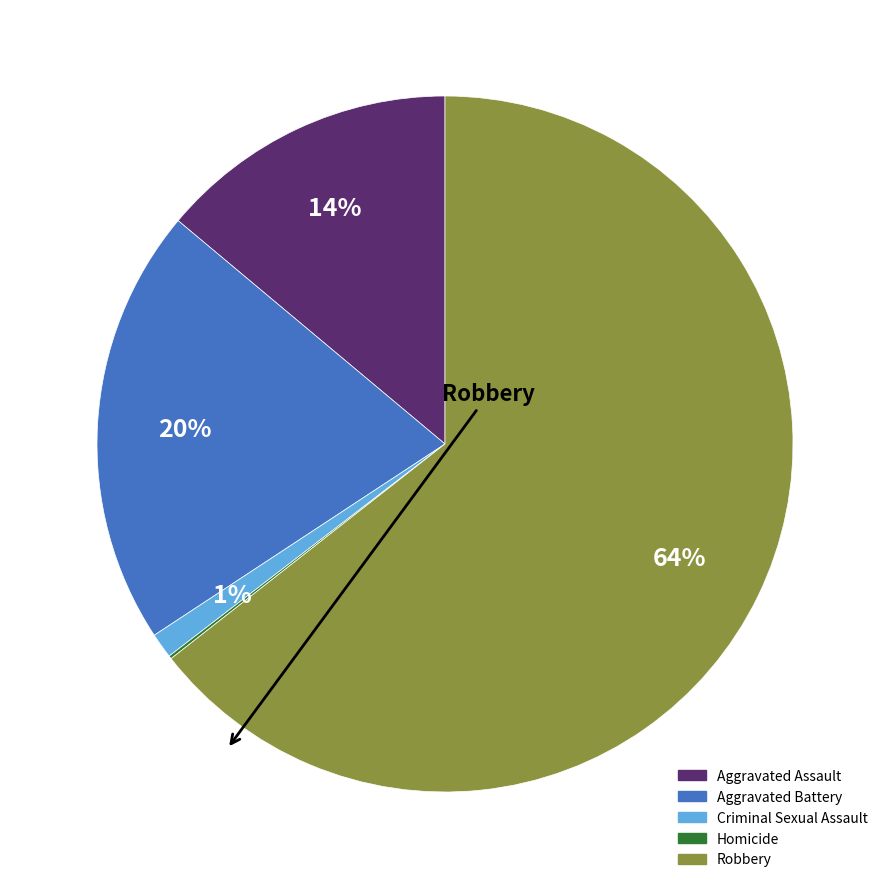

What percentage is the Aggravated Assault slice, to the nearest percent?

14%